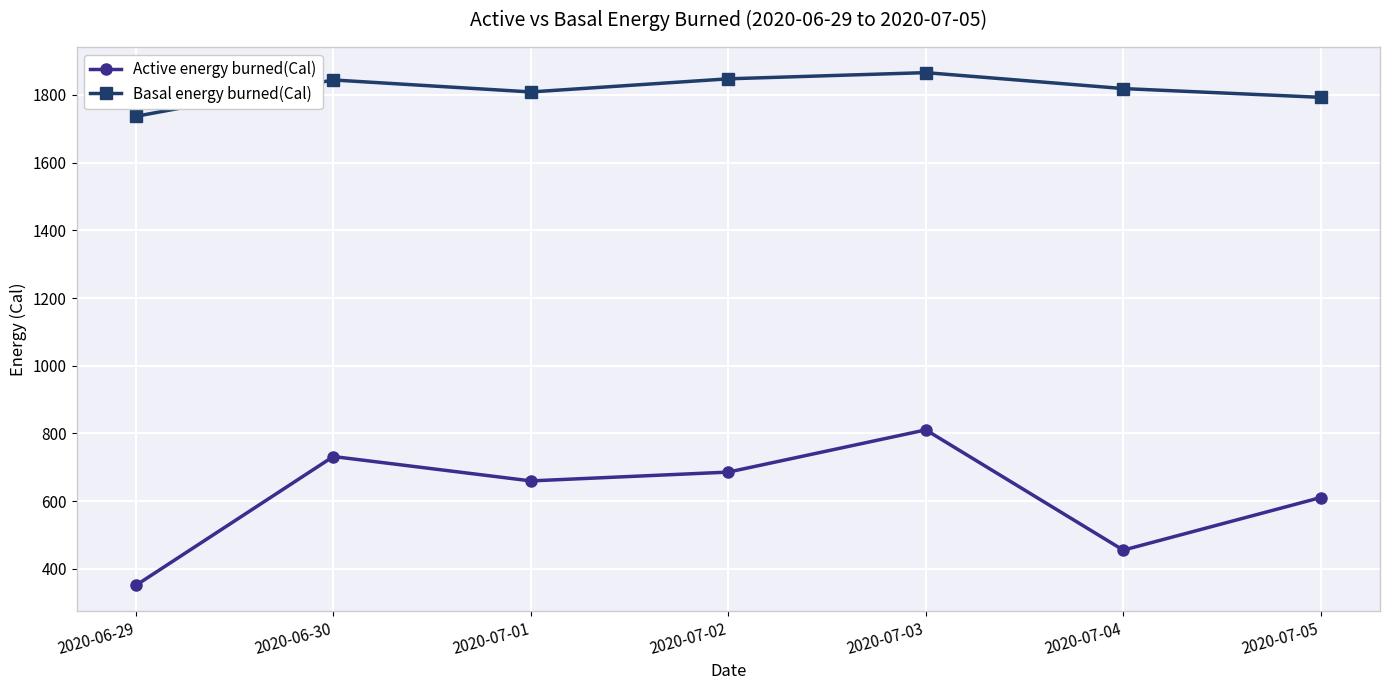

Which category has the lowest value in the Basal energy burned(Cal) series?

2020-06-29